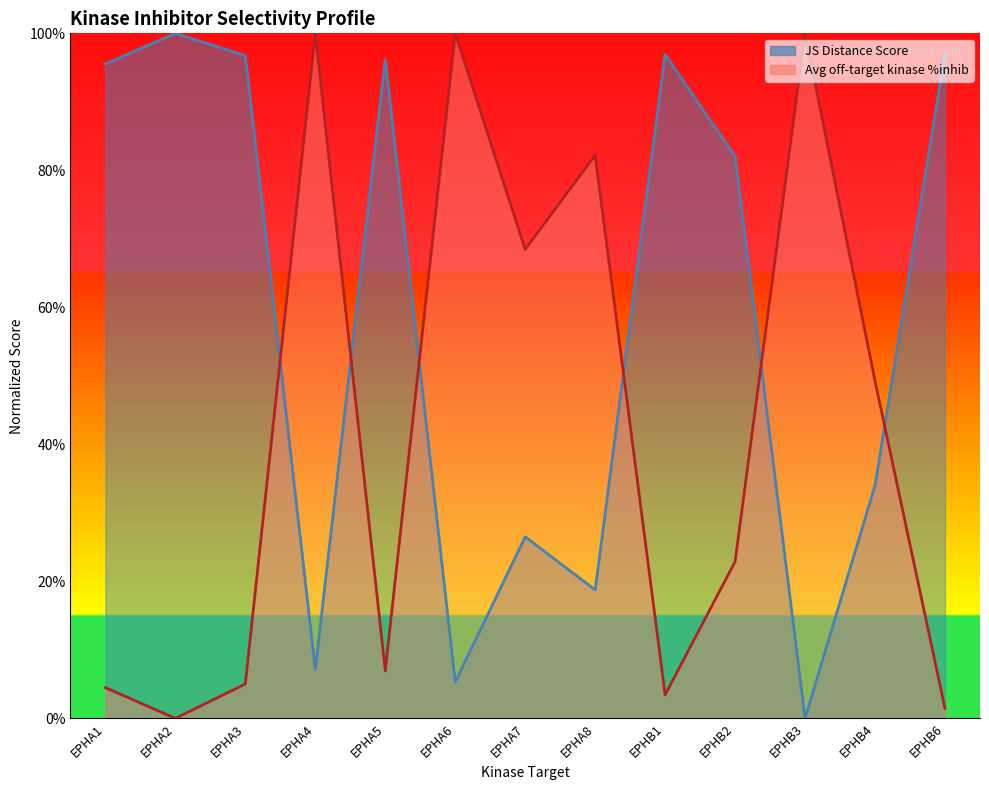

How many distinct data groups are displayed?

2